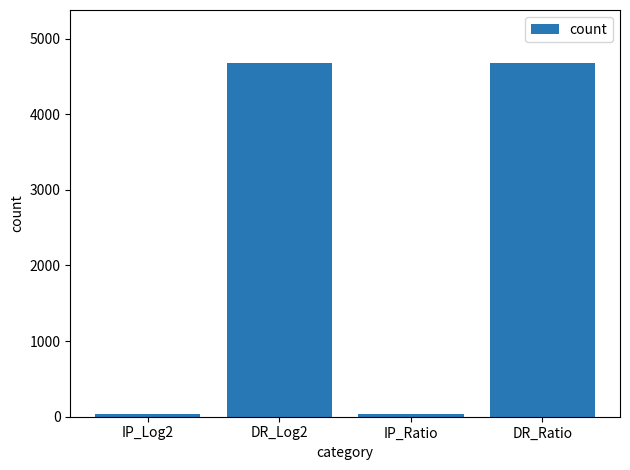

What is the value of the 4th bar from the left?

4676